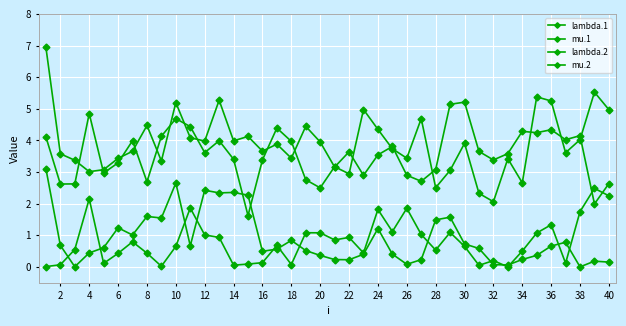

How many lines are shown in the chart?

4